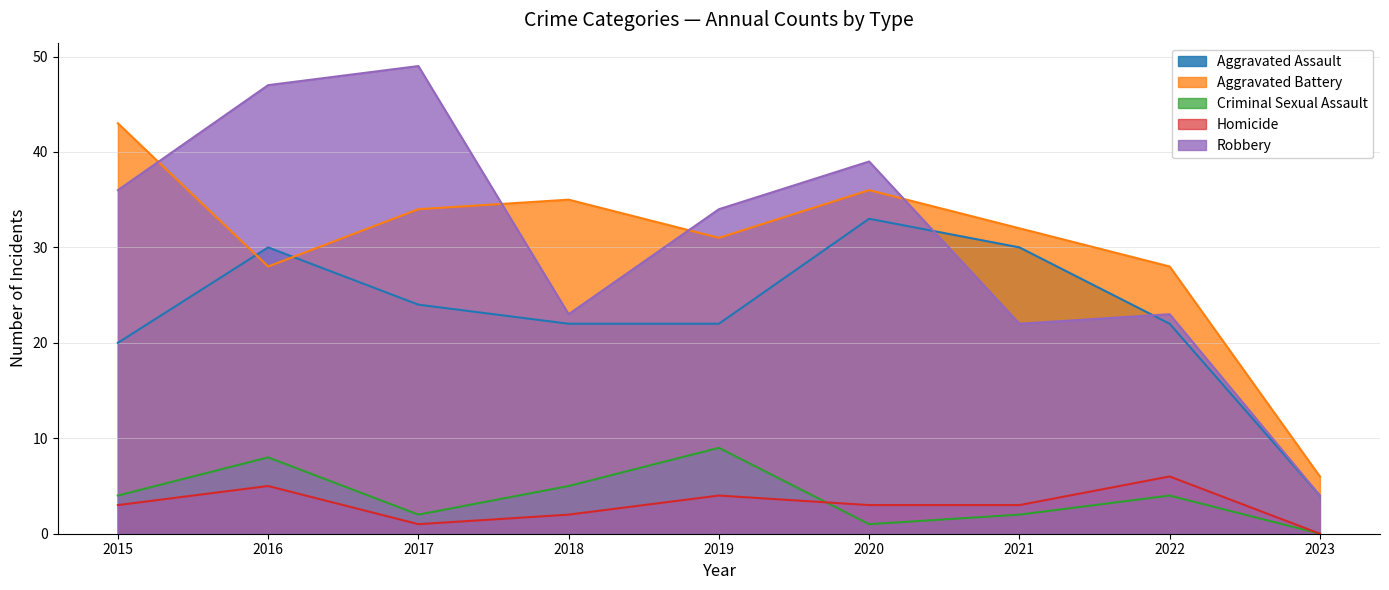

What is the difference between the highest and lowest values at 2015?

40